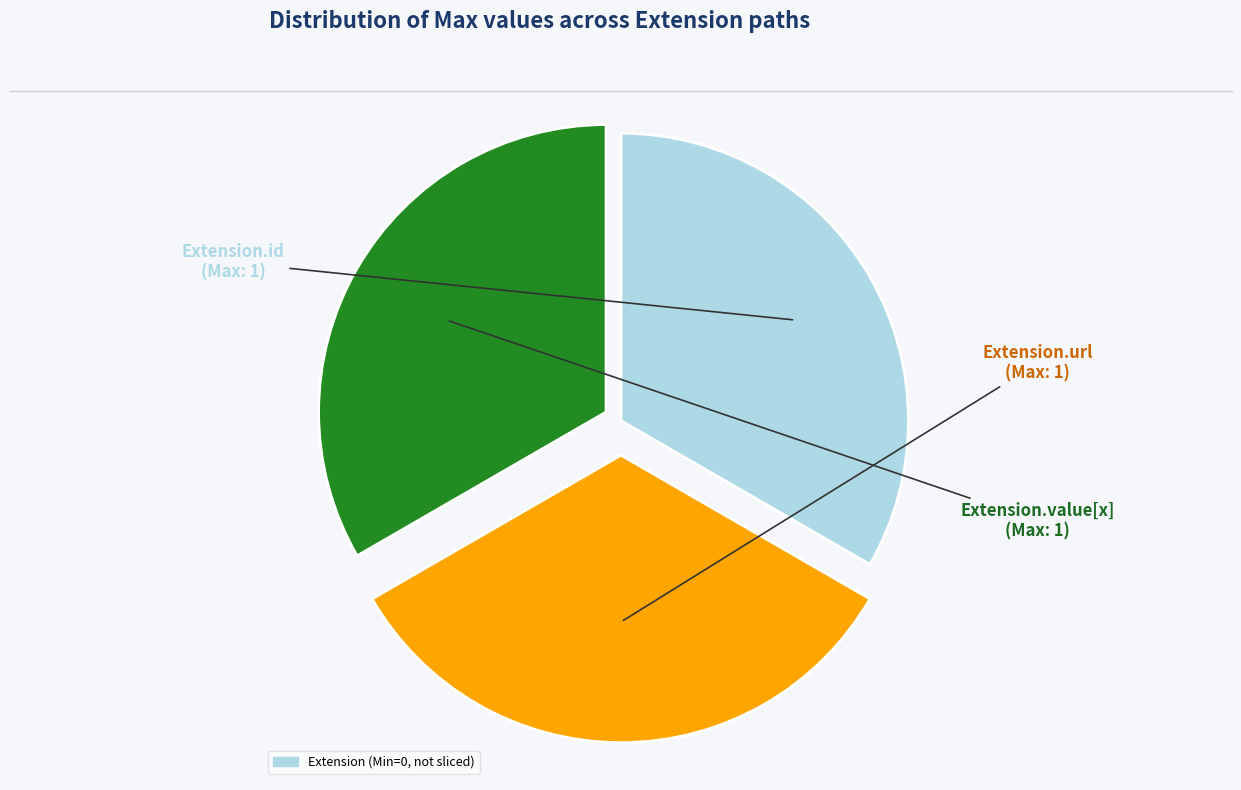

Is there any slice that represents more than half of the pie?

No